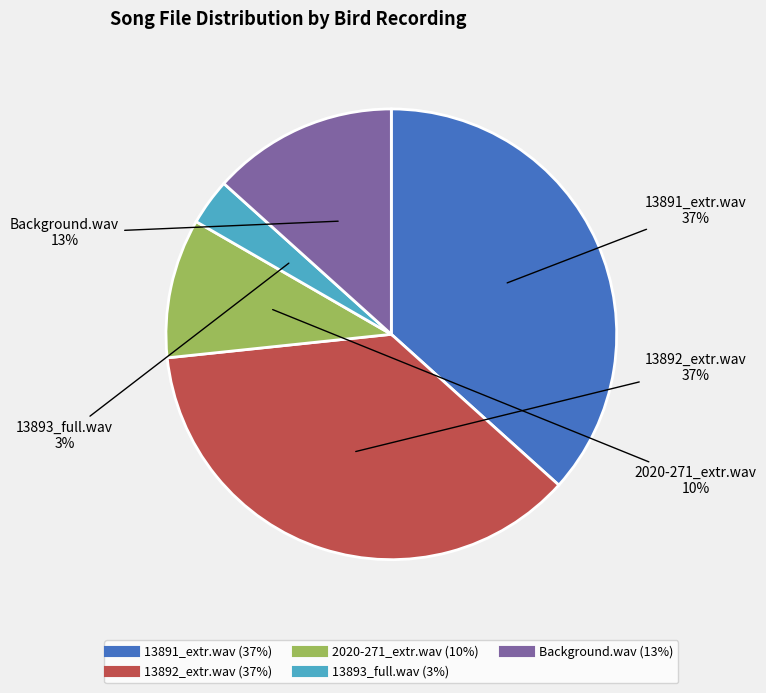

Is there a majority slice in this chart?

No